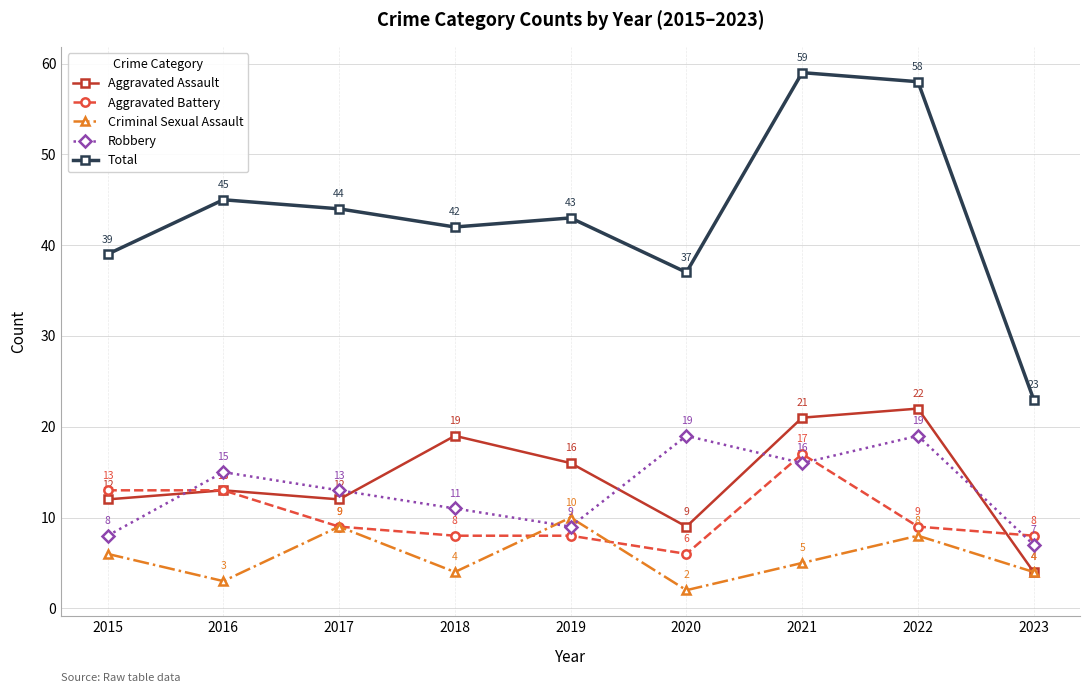

What is the total value across all series at 2019?

86